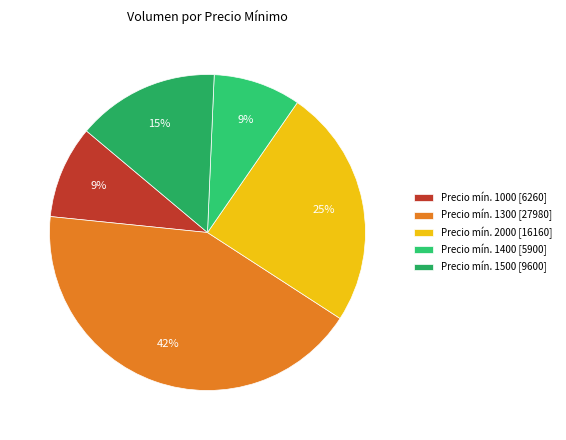

What is the largest slice in the pie chart?

Precio mín. 1300 [27980]